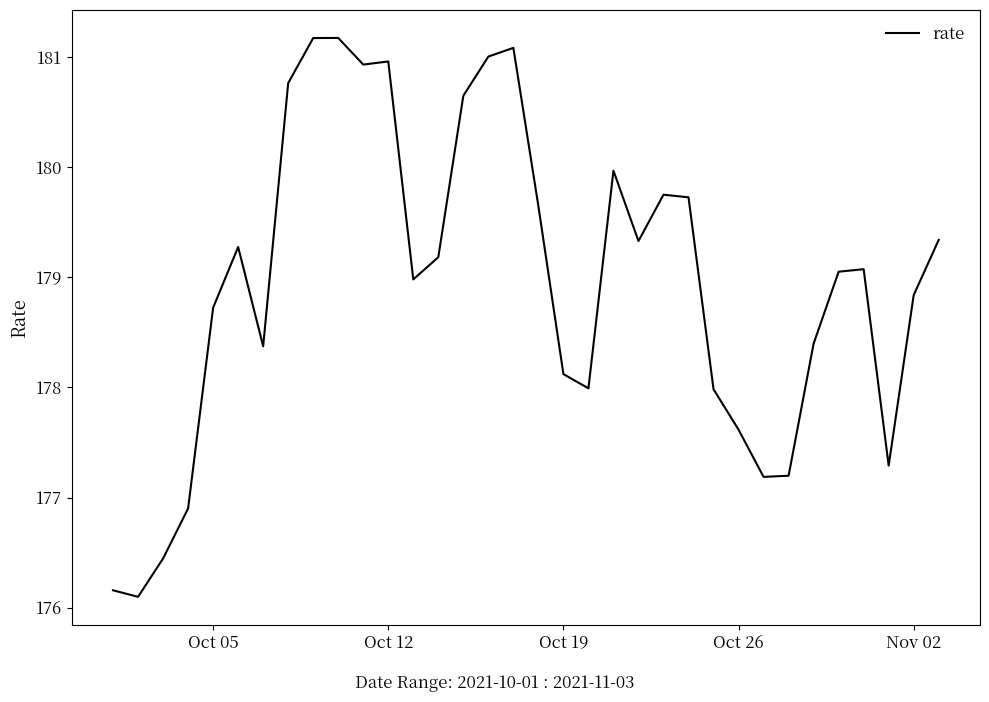

Does the chart display data point markers on the line(s)?

No